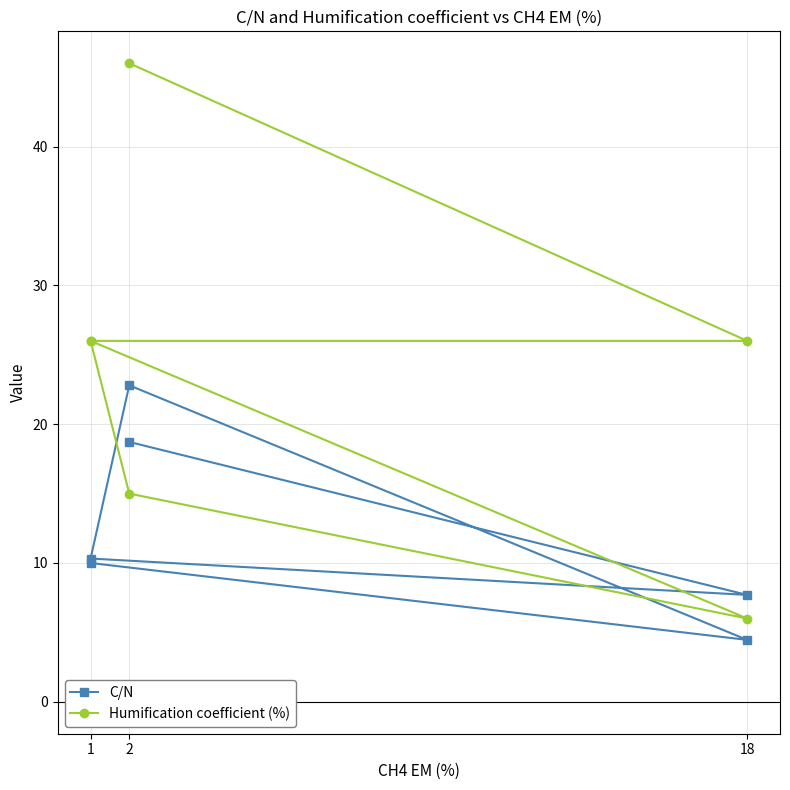

Is it true that C/N equals 4.9 at 1?

False